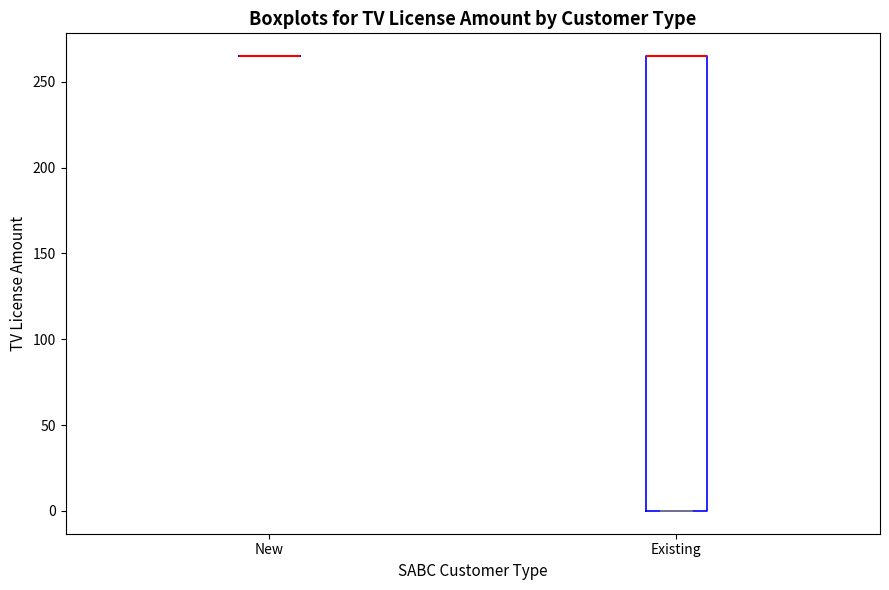

Reading left to right, transcribe this box plot: for each box, give where its median line is, the range the box spans, and where its two whiskers end, as read against the y-axis. The values are not printed on the chart, so give them approximately, as read against the axis.

New: box collapsed to a line at 265, whiskers 265 to 265
Existing: median 265 (drawn on the box's upper edge), box 0 to 265, whiskers 0 to 265